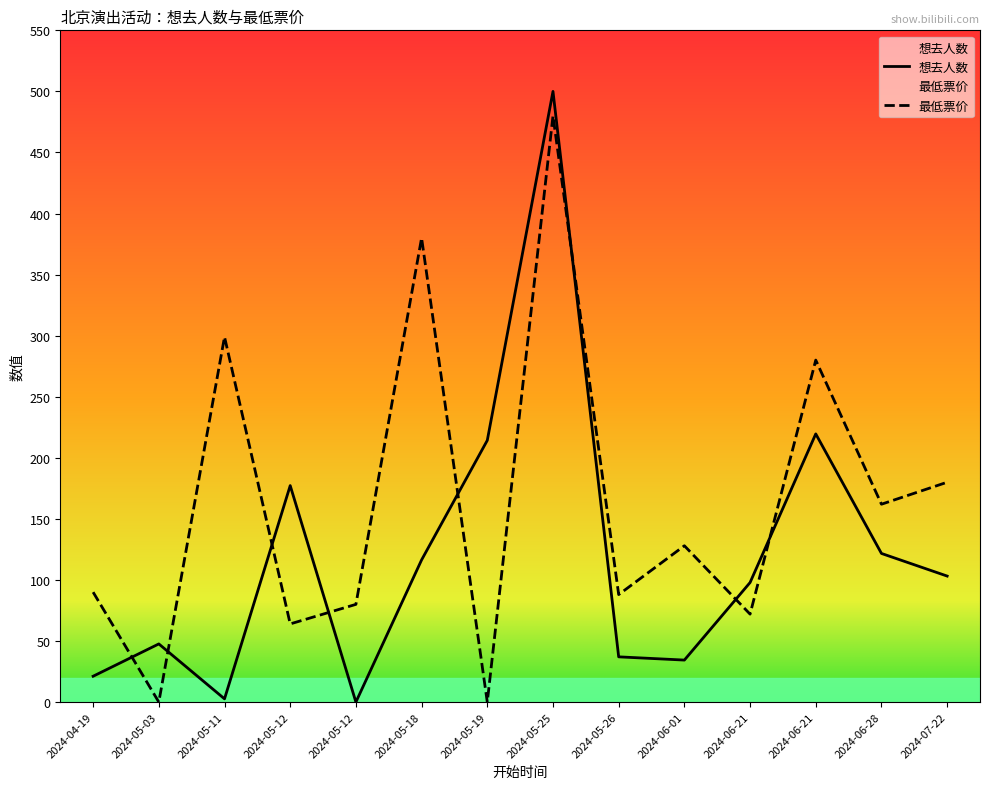

What is the spread (max minus min) of values at 2024-05-18?

263.6